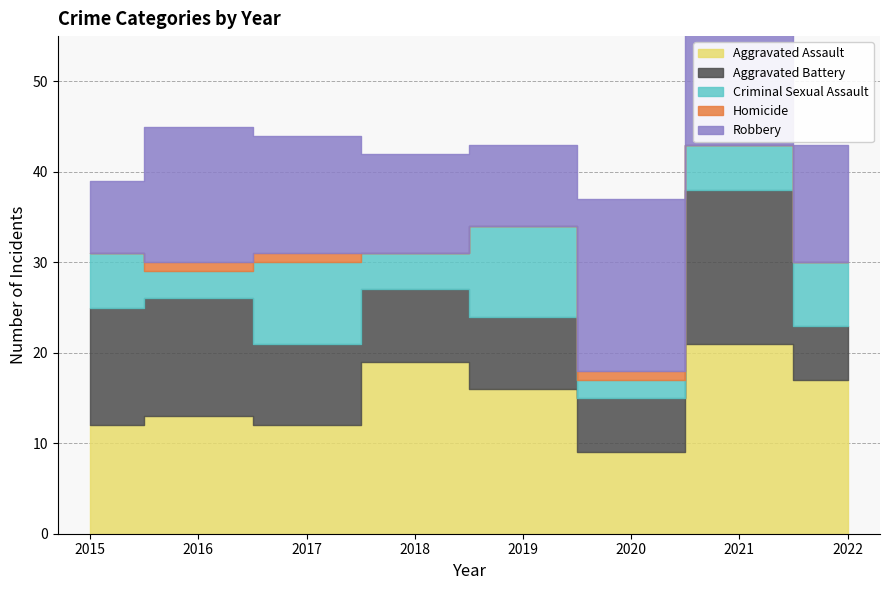

List the series in order of their peak value, lowest first.

Homicide, Criminal Sexual Assault, Aggravated Battery, Robbery, Aggravated Assault